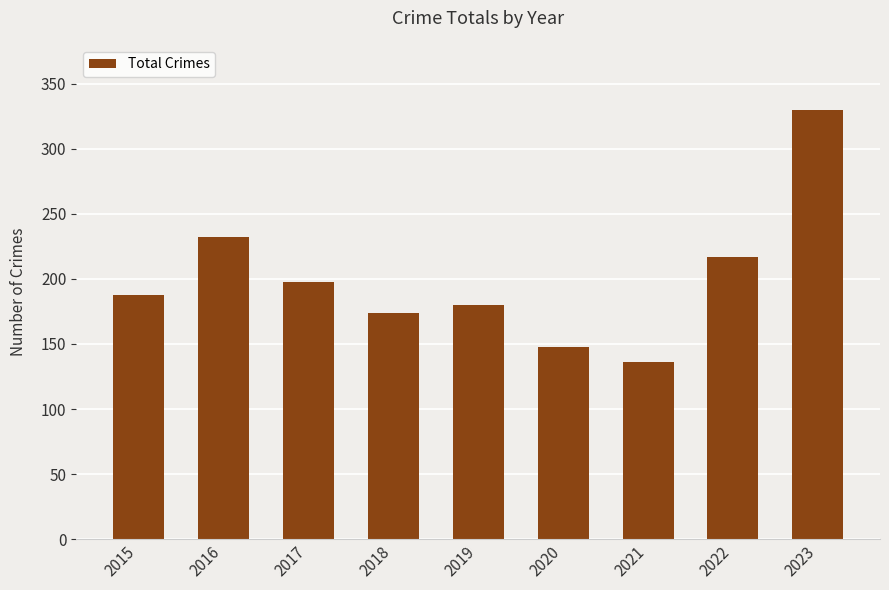

Is it true that the value at 2018 is 251?

False